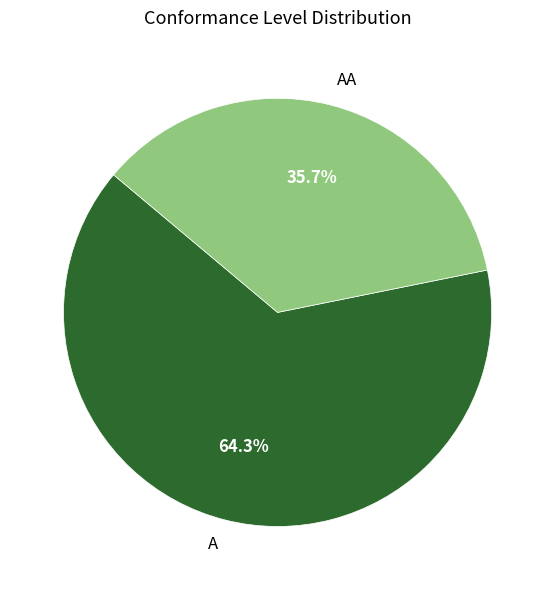

Combined, do A and AA account for over 50%?

Yes